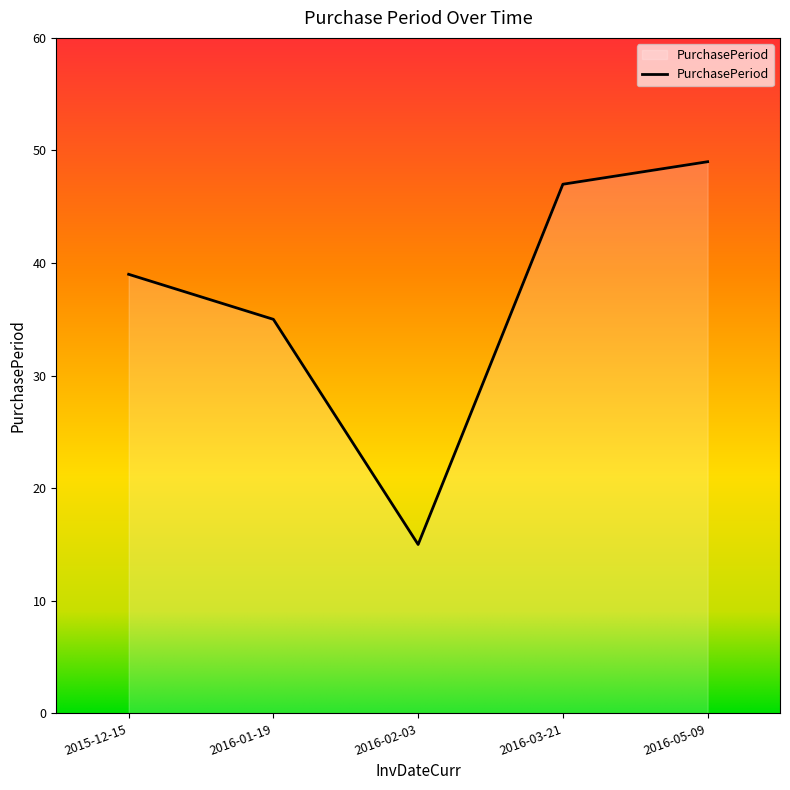

List the labels in order of value, smallest first.

2016-02-03, 2016-01-19, 2015-12-15, 2016-03-21, 2016-05-09